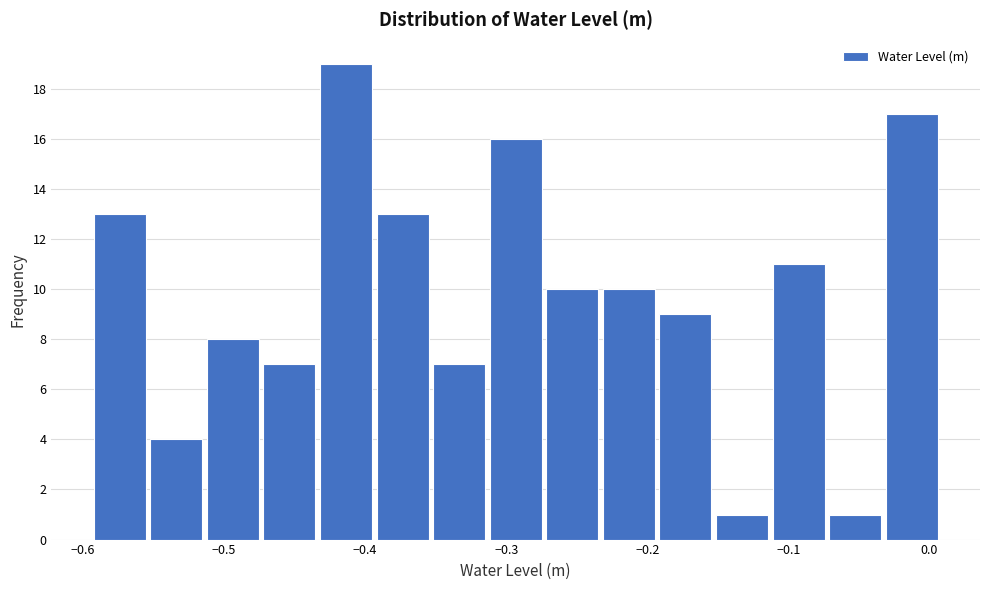

What is the height of the bar covering -0.23 to -0.19 on the x-axis? Neither the bar edges nor the heights are printed on the chart, so give them approximately, as read against the axes.

10